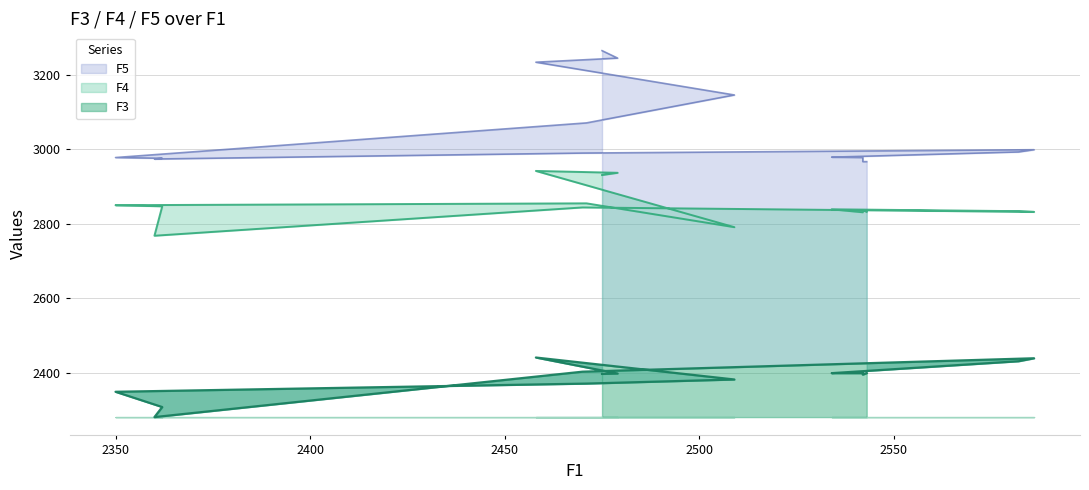

The value of F5 at 2450 is 794. True or false?

False